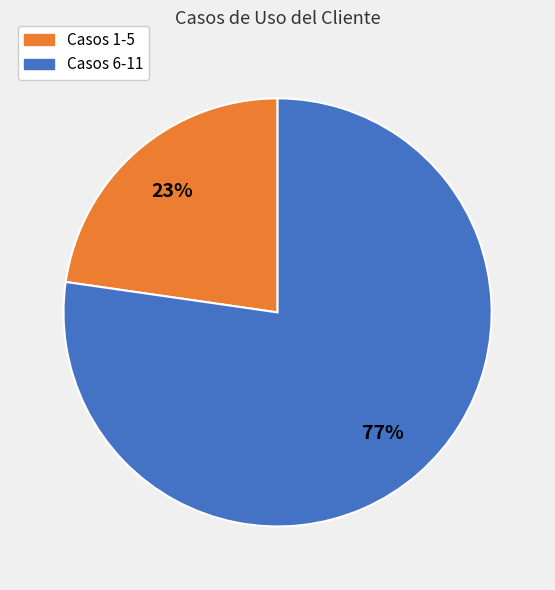

The Casos 1-5 slice represents 23% of the pie. True or false?

True